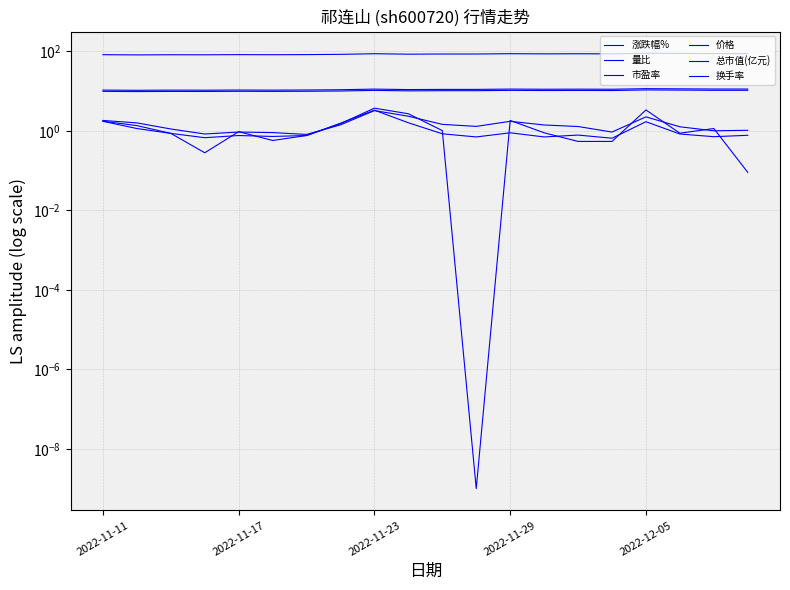

Reading right to left, list all the values displayed in this chart.

涨跌幅%: 0.1	1.1	0.9	3.3	0.5	0.5	0.9	1.8	0.0	1.0	2.7	3.7	1.5	0.8	0.6	0.9	0.3	0.9	1.1	1.7
量比: 0.8	0.7	0.8	1.7	0.7	0.8	0.7	0.9	0.7	0.8	1.6	3.3	1.6	0.8	0.7	0.8	0.7	0.9	1.4	1.7
市盈率: 10.4	10.4	10.6	10.6	10.3	10.3	10.3	10.4	10.2	10.2	10.1	10.4	10.0	9.9	9.8	9.8	9.8	9.8	9.7	9.8
价格: 11.2	11.2	11.4	11.5	11.1	11.2	11.1	11.2	11.0	11.0	10.9	11.2	10.8	10.6	10.5	10.6	10.5	10.5	10.4	10.6
总市值(亿元): 87.1	87.2	88.2	89.0	86.1	86.6	86.1	86.9	85.3	85.3	84.5	86.8	83.7	82.4	81.8	82.3	81.5	81.7	81.0	82.0
换手率: 1.0	1.0	1.3	2.2	0.9	1.3	1.4	1.7	1.3	1.4	2.3	3.2	1.4	0.8	0.9	0.9	0.8	1.1	1.6	1.8